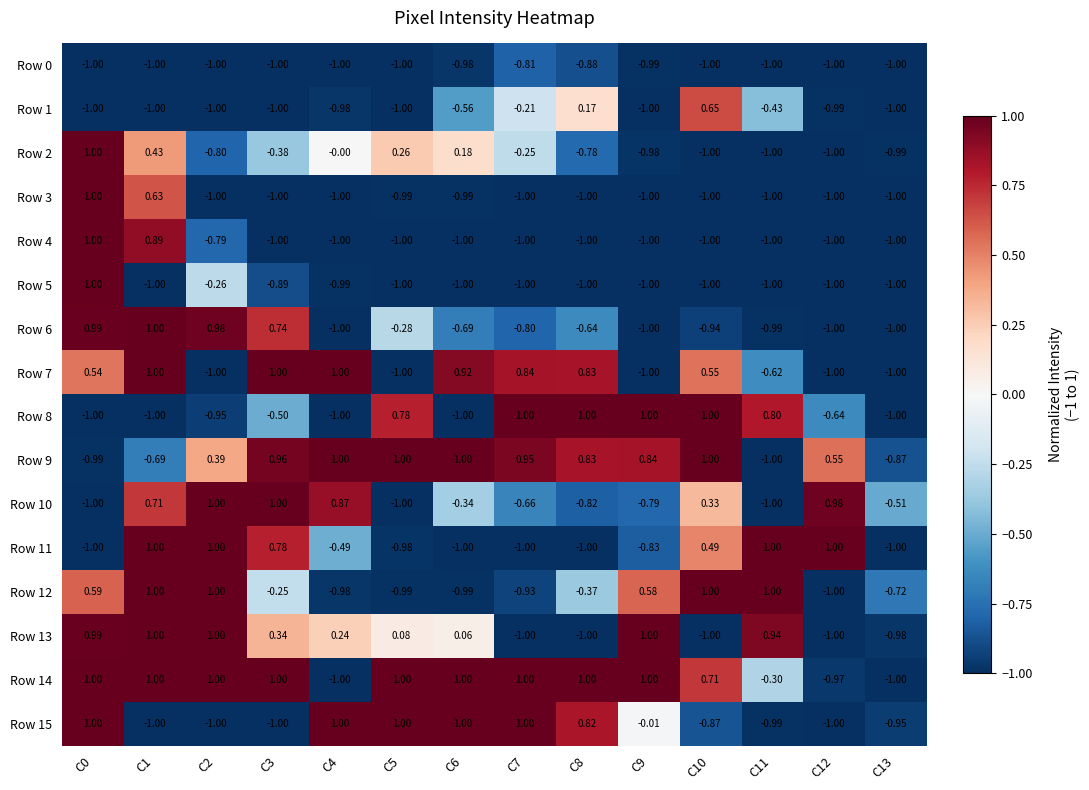

Is the value of Row 13 at C7 greater than the value of Row 2 at C9?

No